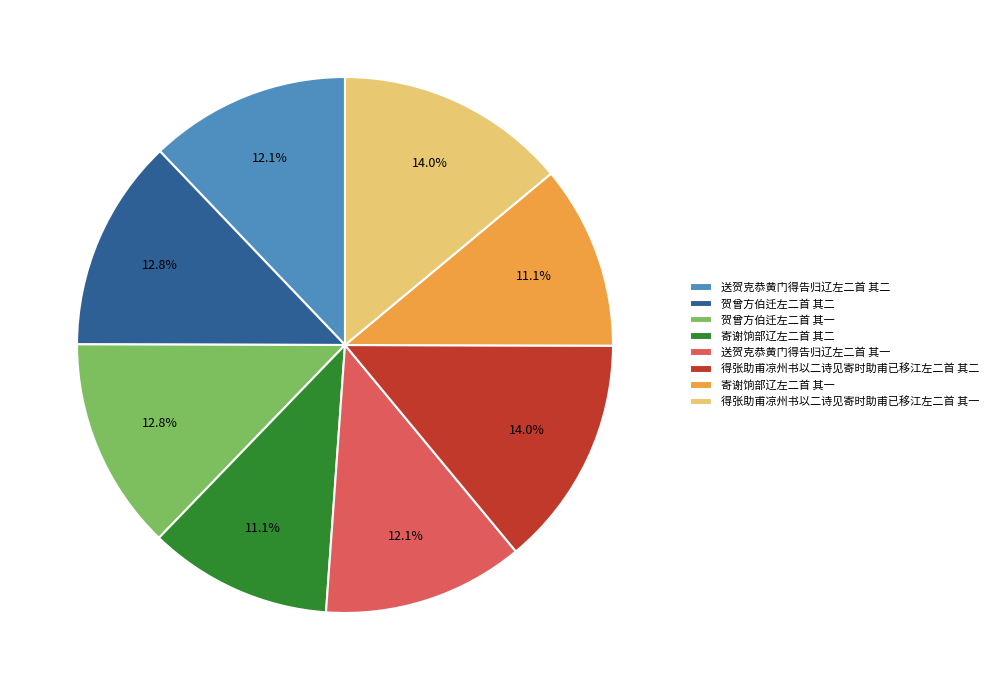

Is it true that 寄谢饷部辽左二首 其二 is 6% of the pie?

False